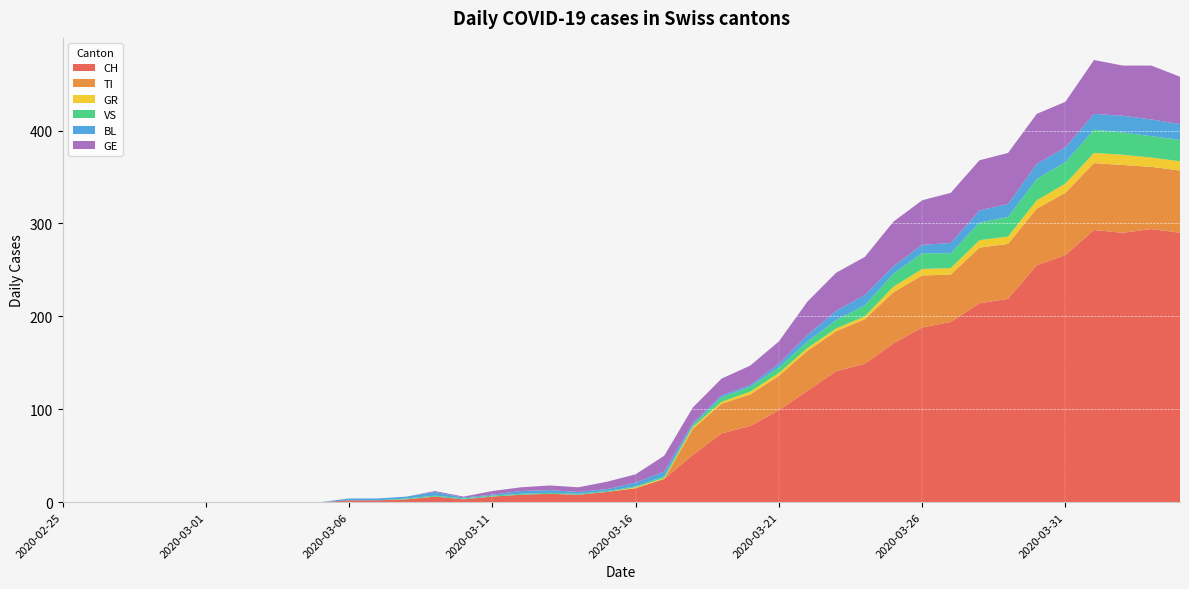

Reading left to right, list all the values displayed in this chart.

CH: 2020-02-25=0	2020-02-26=0	2020-02-27=0	2020-02-28=0	2020-02-29=0	2020-03-01=0	2020-03-02=0	2020-03-03=0	2020-03-04=0	2020-03-05=0	2020-03-06=2	2020-03-07=2	2020-03-08=3	2020-03-09=6	2020-03-10=3	2020-03-11=6	2020-03-12=8	2020-03-13=9	2020-03-14=8	2020-03-15=11	2020-03-16=15	2020-03-17=25	2020-03-18=51	2020-03-19=74	2020-03-20=82	2020-03-21=99	2020-03-22=120	2020-03-23=141	2020-03-24=149	2020-03-25=171	2020-03-26=188	2020-03-27=194	2020-03-28=214	2020-03-29=219	2020-03-30=255	2020-03-31=266	2020-04-01=293	2020-04-02=290	2020-04-03=294	2020-04-04=290
TI: 2020-02-25=0	2020-02-26=0	2020-02-27=0	2020-02-28=0	2020-02-29=0	2020-03-01=0	2020-03-02=0	2020-03-03=0	2020-03-04=0	2020-03-05=0	2020-03-06=0	2020-03-07=0	2020-03-08=0	2020-03-09=0	2020-03-10=0	2020-03-11=0	2020-03-12=0	2020-03-13=0	2020-03-14=0	2020-03-15=0	2020-03-16=0	2020-03-17=0	2020-03-18=28	2020-03-19=32	2020-03-20=34	2020-03-21=37	2020-03-22=43	2020-03-23=43	2020-03-24=48	2020-03-25=55	2020-03-26=56	2020-03-27=51	2020-03-28=60	2020-03-29=59	2020-03-30=61	2020-03-31=67	2020-04-01=72	2020-04-02=73	2020-04-03=67	2020-04-04=67
GR: 2020-02-25=0	2020-02-26=0	2020-02-27=0	2020-02-28=0	2020-02-29=0	2020-03-01=0	2020-03-02=0	2020-03-03=0	2020-03-04=0	2020-03-05=0	2020-03-06=0	2020-03-07=0	2020-03-08=0	2020-03-09=0	2020-03-10=0	2020-03-11=0	2020-03-12=0	2020-03-13=0	2020-03-14=0	2020-03-15=0	2020-03-16=1	2020-03-17=1	2020-03-18=2	2020-03-19=2	2020-03-20=3	2020-03-21=3	2020-03-22=3	2020-03-23=3	2020-03-24=3	2020-03-25=6	2020-03-26=7	2020-03-27=7	2020-03-28=8	2020-03-29=8	2020-03-30=9	2020-03-31=10	2020-04-01=11	2020-04-02=11	2020-04-03=10	2020-04-04=10
VS: 2020-02-25=0	2020-02-26=0	2020-02-27=0	2020-02-28=0	2020-02-29=0	2020-03-01=0	2020-03-02=0	2020-03-03=0	2020-03-04=0	2020-03-05=0	2020-03-06=0	2020-03-07=0	2020-03-08=1	2020-03-09=1	2020-03-10=1	2020-03-11=1	2020-03-12=1	2020-03-13=1	2020-03-14=1	2020-03-15=1	2020-03-16=1	2020-03-17=2	2020-03-18=2	2020-03-19=5	2020-03-20=5	2020-03-21=6	2020-03-22=7	2020-03-23=9	2020-03-24=12	2020-03-25=14	2020-03-26=17	2020-03-27=16	2020-03-28=19	2020-03-29=21	2020-03-30=23	2020-03-31=23	2020-04-01=25	2020-04-02=24	2020-04-03=23	2020-04-04=23
BL: 2020-02-25=0	2020-02-26=0	2020-02-27=0	2020-02-28=0	2020-02-29=0	2020-03-01=0	2020-03-02=0	2020-03-03=0	2020-03-04=0	2020-03-05=0	2020-03-06=2	2020-03-07=2	2020-03-08=2	2020-03-09=4	2020-03-10=1	2020-03-11=1	2020-03-12=3	2020-03-13=3	2020-03-14=2	2020-03-15=2	2020-03-16=4	2020-03-17=5	2020-03-18=2	2020-03-19=2	2020-03-20=2	2020-03-21=4	2020-03-22=7	2020-03-23=10	2020-03-24=11	2020-03-25=8	2020-03-26=9	2020-03-27=11	2020-03-28=13	2020-03-29=14	2020-03-30=16	2020-03-31=16	2020-04-01=17	2020-04-02=18	2020-04-03=18	2020-04-04=17
GE: 2020-02-25=0	2020-02-26=0	2020-02-27=0	2020-02-28=0	2020-02-29=0	2020-03-01=0	2020-03-02=0	2020-03-03=0	2020-03-04=0	2020-03-05=0	2020-03-06=0	2020-03-07=0	2020-03-08=0	2020-03-09=1	2020-03-10=1	2020-03-11=4	2020-03-12=4	2020-03-13=5	2020-03-14=5	2020-03-15=8	2020-03-16=9	2020-03-17=17	2020-03-18=17	2020-03-19=18	2020-03-20=21	2020-03-21=24	2020-03-22=36	2020-03-23=41	2020-03-24=41	2020-03-25=48	2020-03-26=48	2020-03-27=54	2020-03-28=54	2020-03-29=55	2020-03-30=54	2020-03-31=49	2020-04-01=58	2020-04-02=54	2020-04-03=58	2020-04-04=51